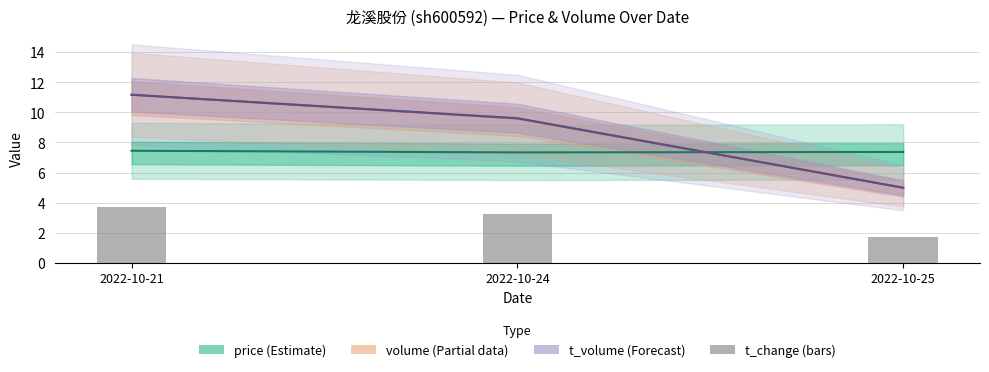

True or false: price (Estimate) has a value of 7.4 at 2022-10-25.

True